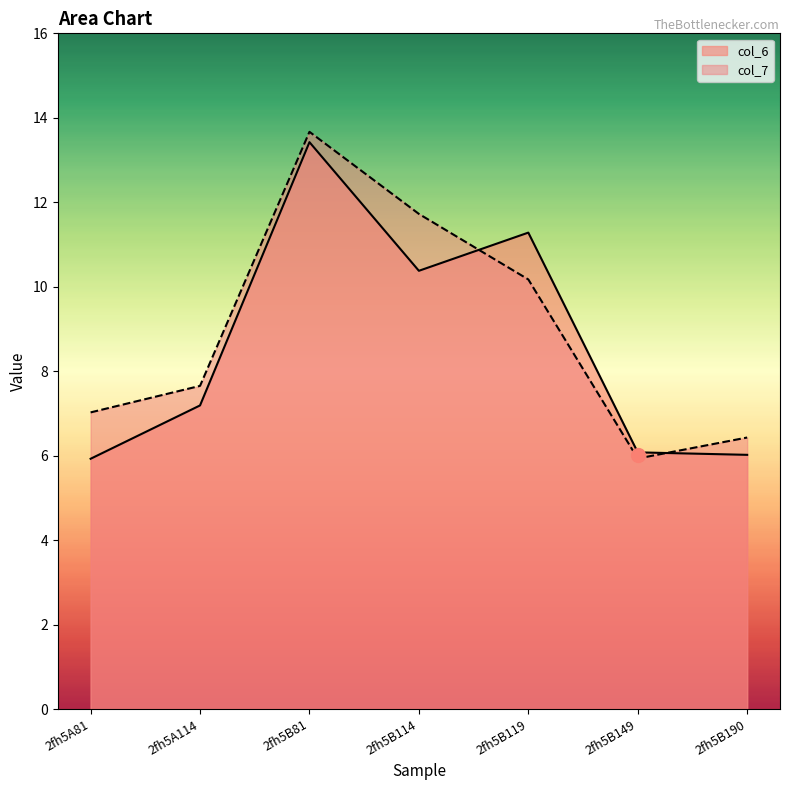

At which category does col_6 reach its first local peak?

2fh5B81